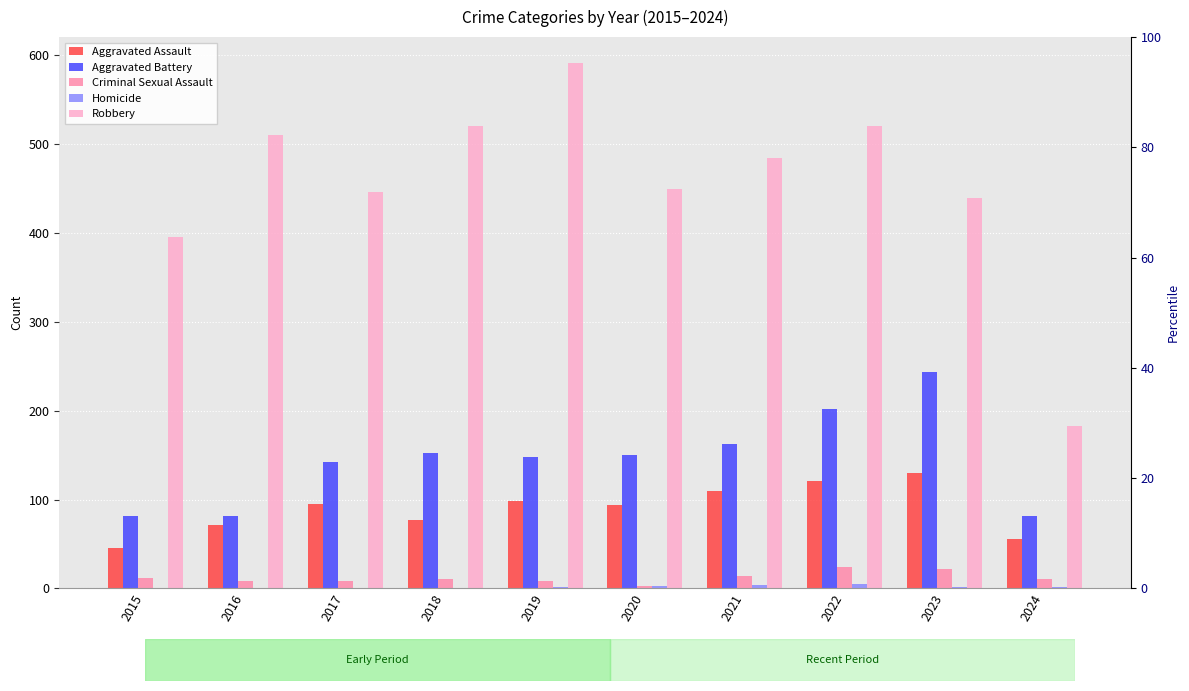

Count the number of data series in this chart.

5